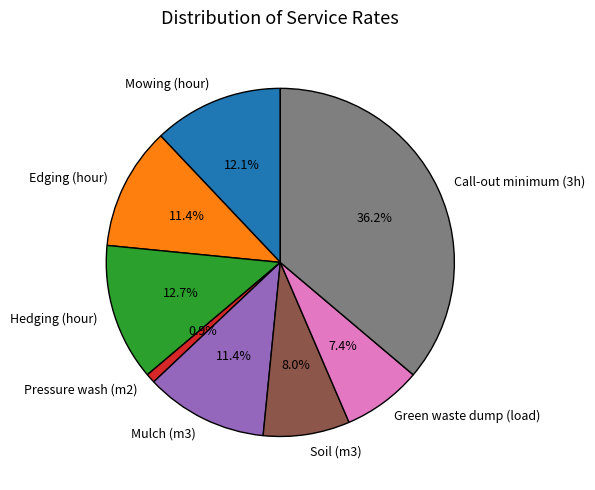

Is there any slice that represents more than half of the pie?

No